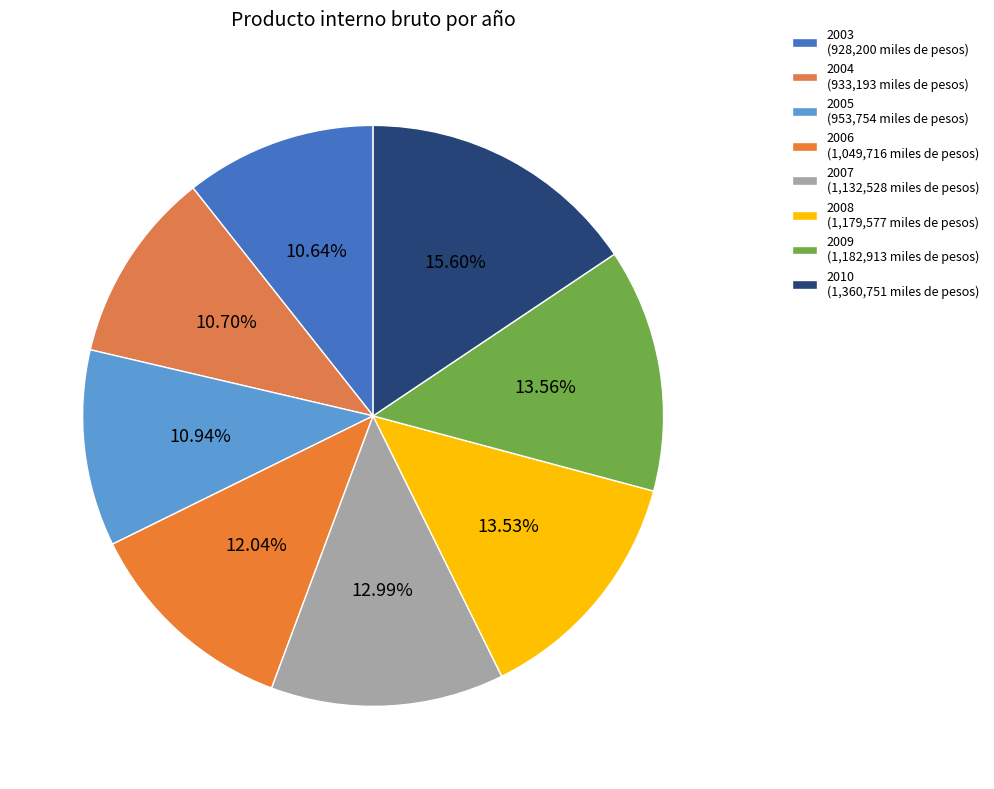

Does 2010 represent more than half of the total?

No